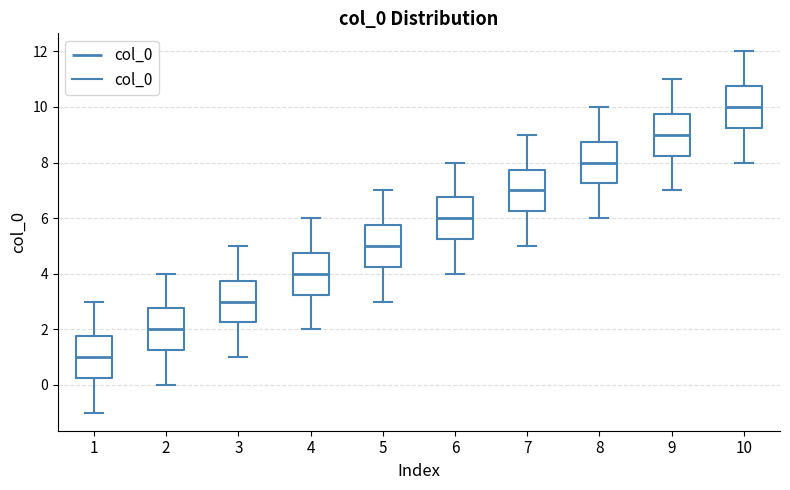

Which box has the lowest median line?

1